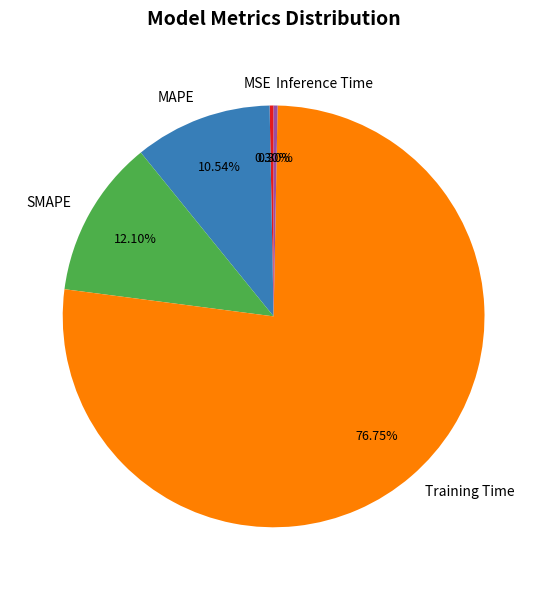

Between Training Time and Inference Time, which is larger?

Training Time